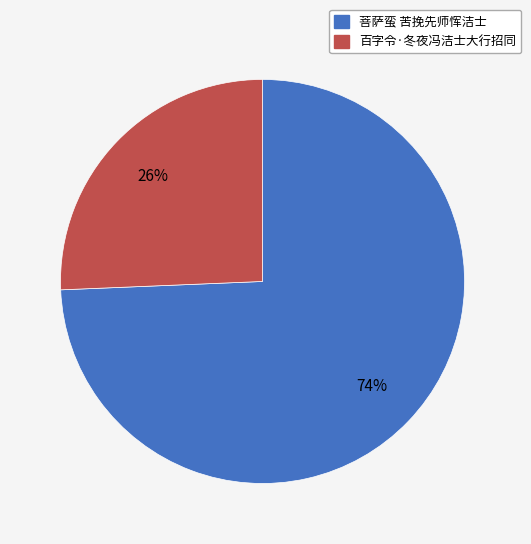

Between 百字令·冬夜冯洁士大行招同 and 菩萨蛮 苦挽先师恽洁士, which is larger?

菩萨蛮 苦挽先师恽洁士